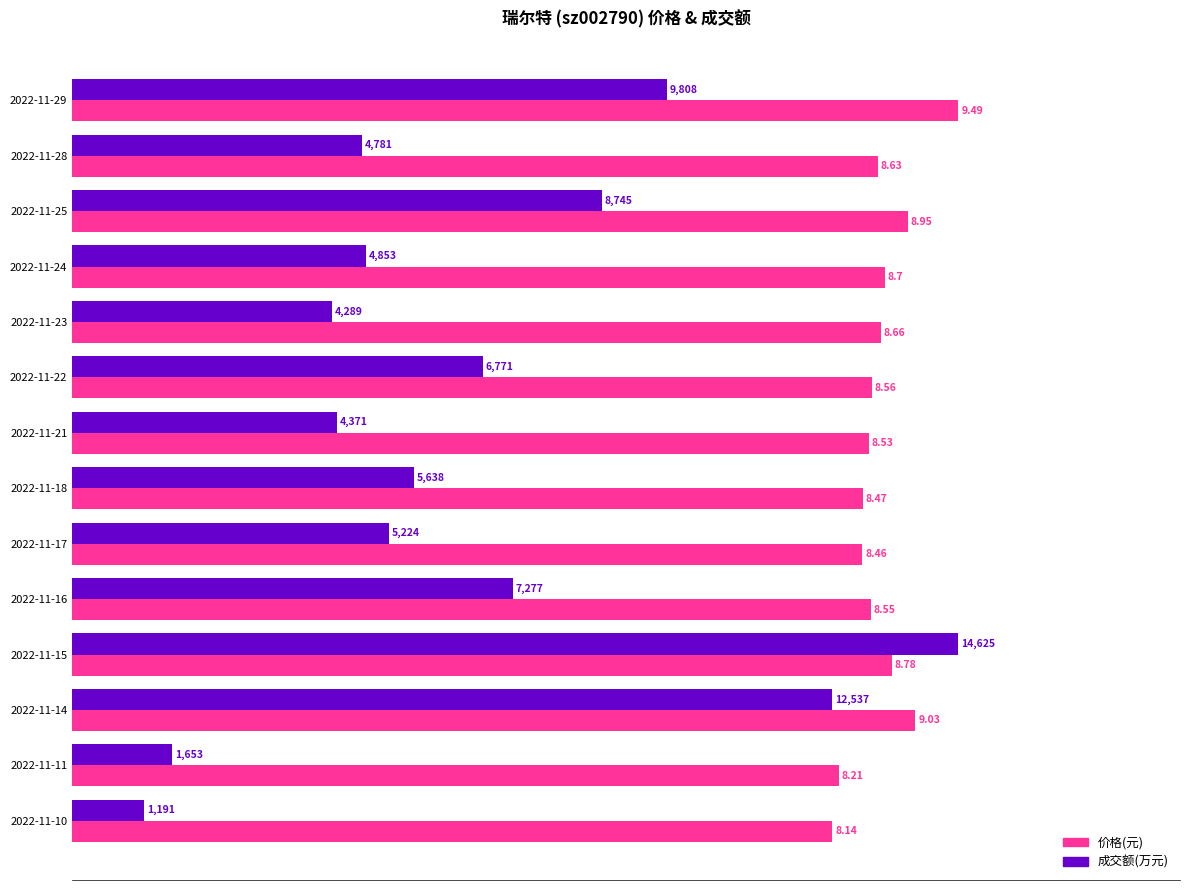

Which series has the largest total across all categories?

价格(元)